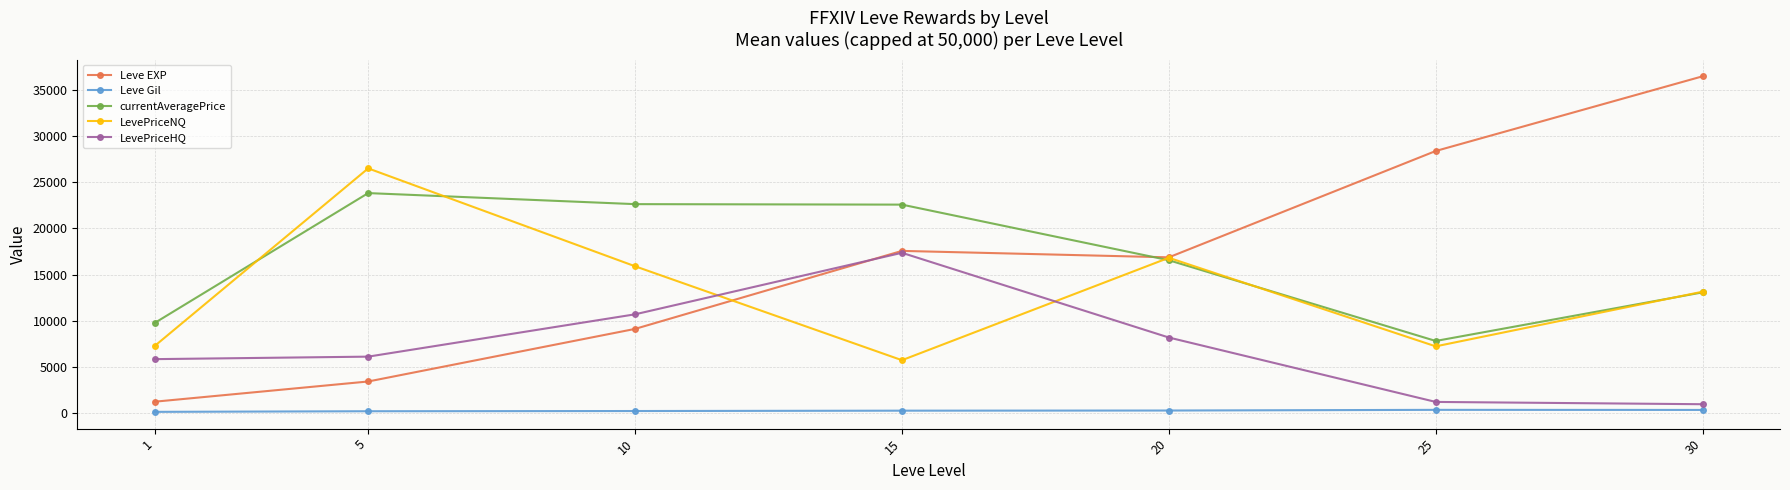

True or false: LevePriceHQ has more than 1 points higher than both neighbors.

False